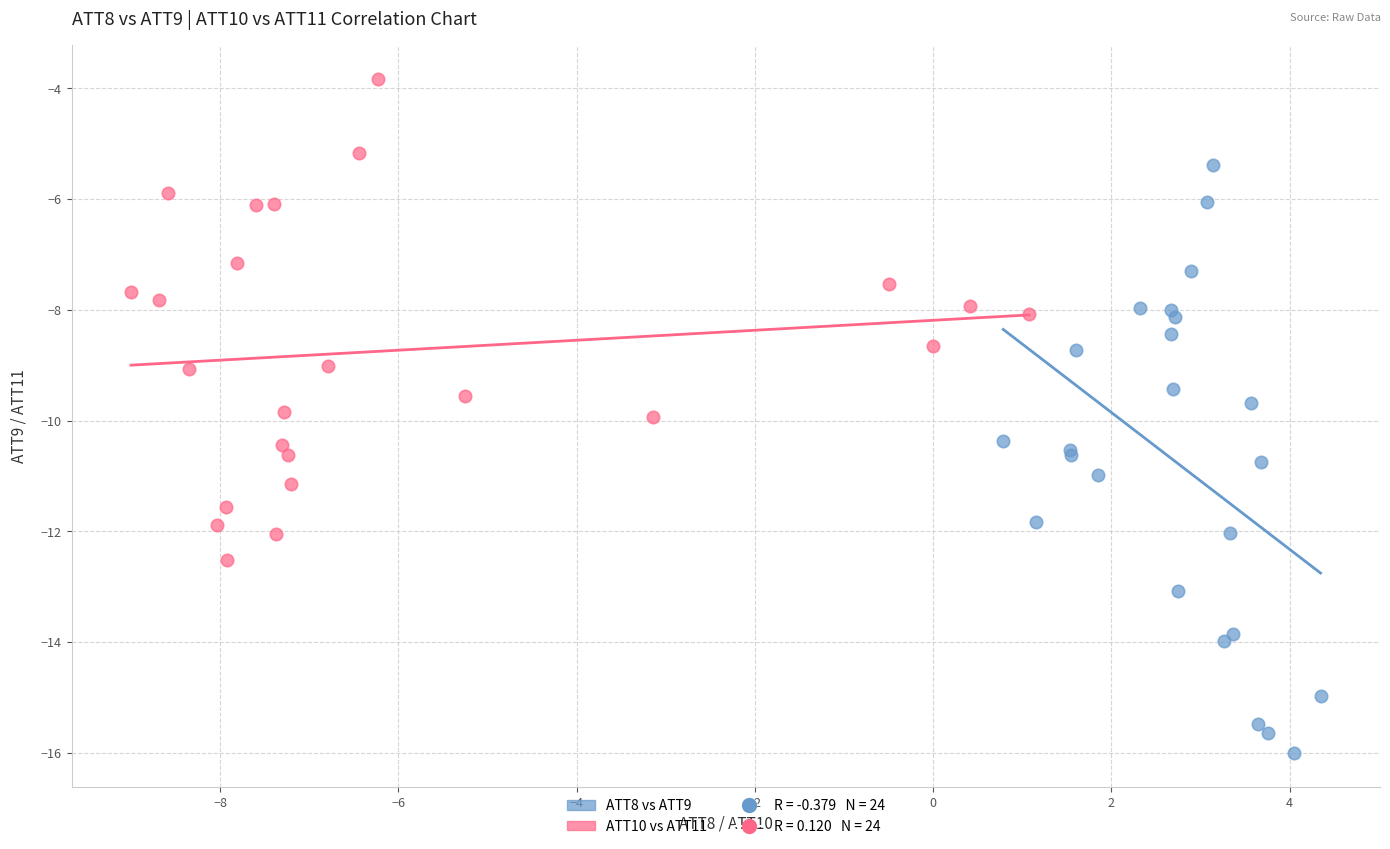

Which series reaches the minimum Y coordinate?

ATT8 vs ATT9